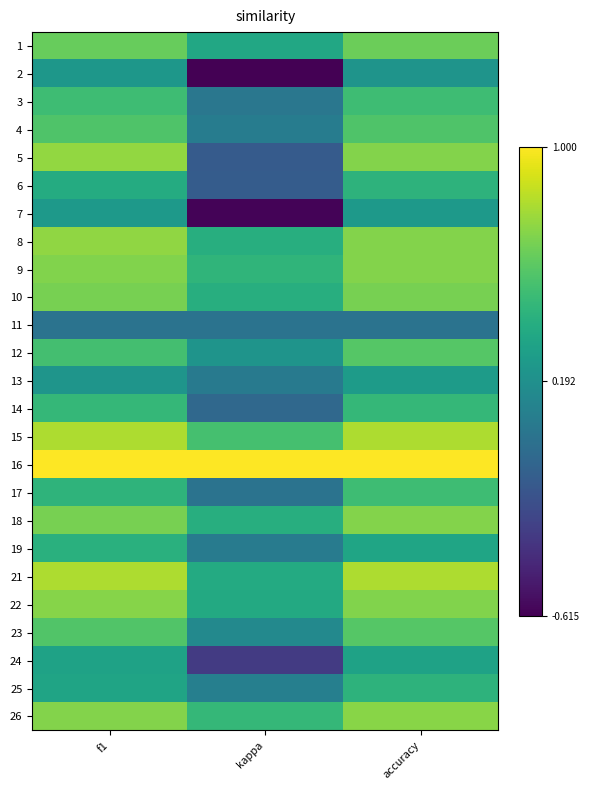

At how many categories does at least one series exceed 0?

3